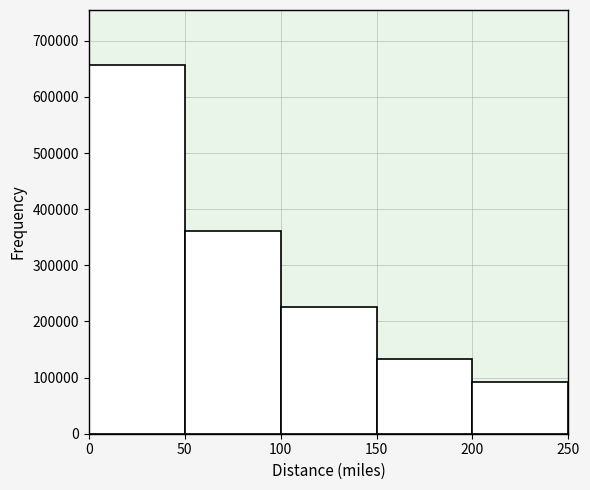

Reading left to right, transcribe this chart: for each bar, give the range it covers on the x-axis and its height. The values are not printed on the chart, so give them approximately, as read against the axis.

0 to 50: 660000
50 to 100: 360000
100 to 150: 230000
150 to 200: 130000
200 to 250: 90000